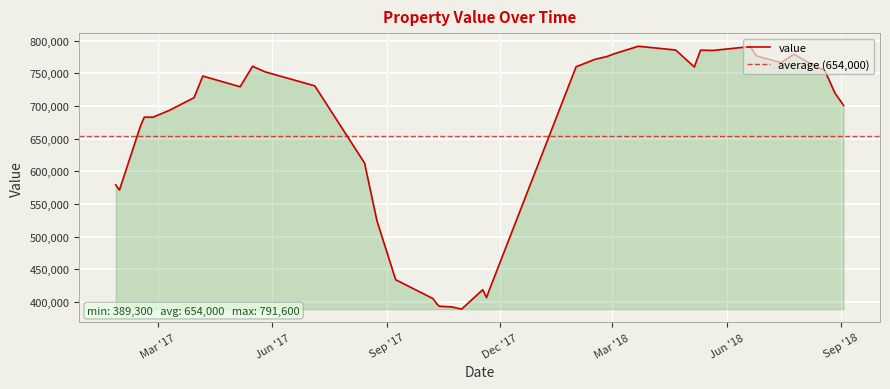

Is it true that the value at 2017-03-10 is 693400?

True